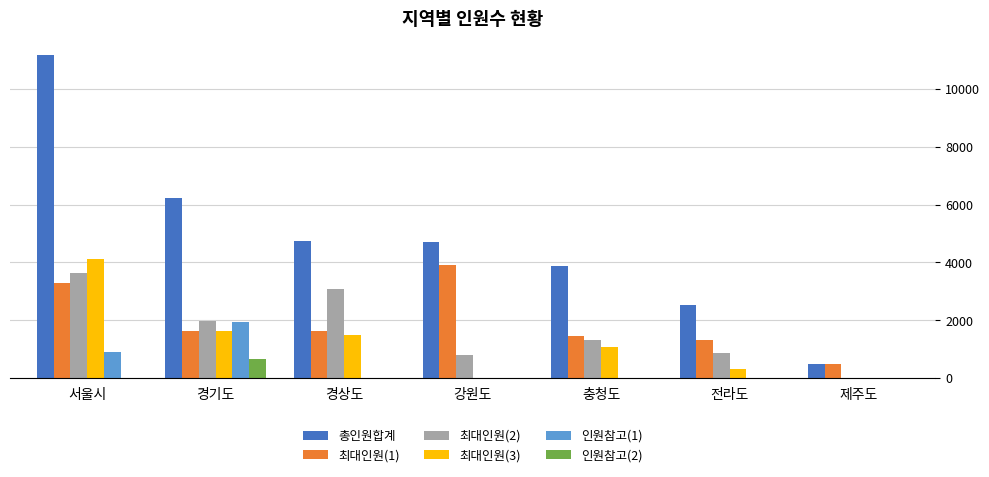

Is the value of 최대인원(3) at 경기도 greater than the value of 인원참고(1) at 경기도?

No